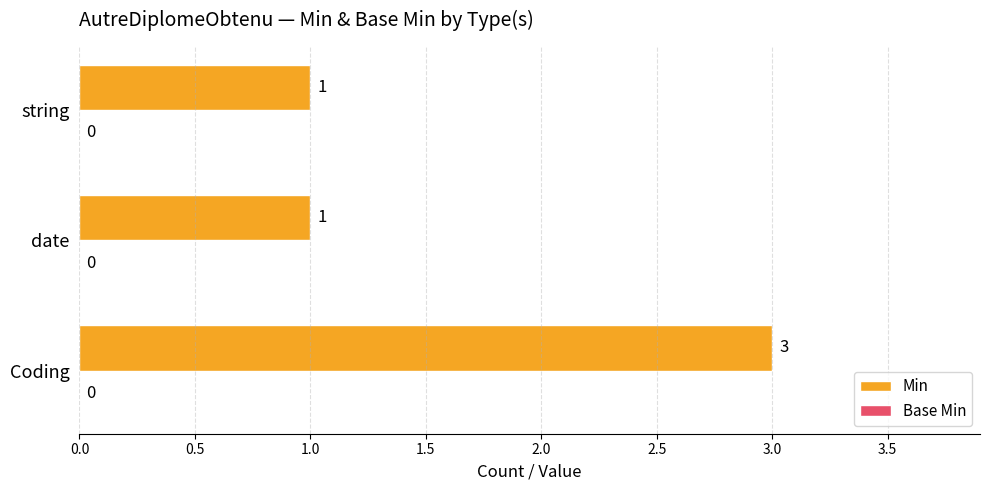

Count the values in the range 1 to 3.

3